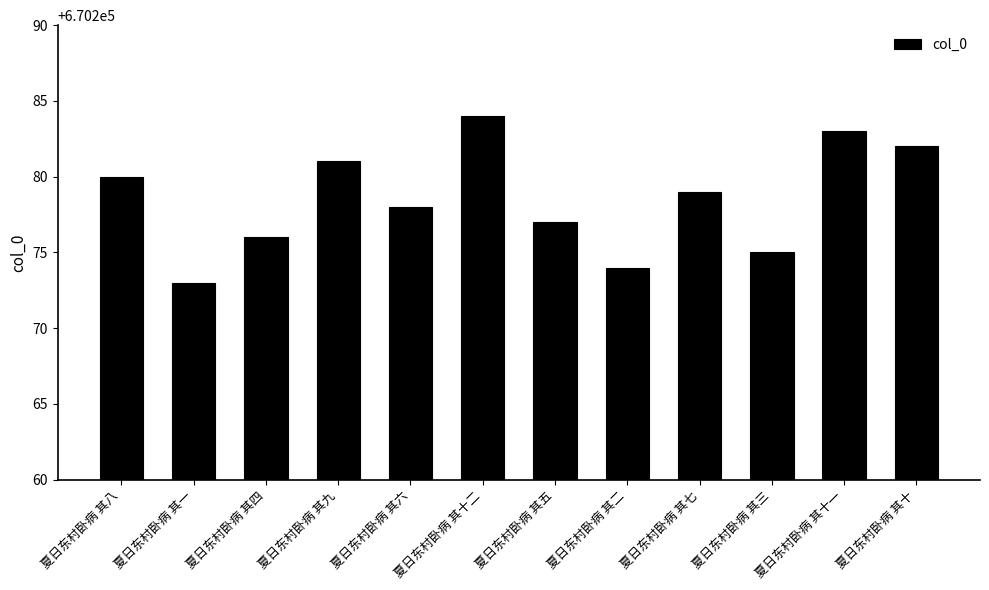

Reading right to left, extract all data points from this chart.

670282	670283	670275	670279	670274	670277	670284	670278	670281	670276	670273	670280